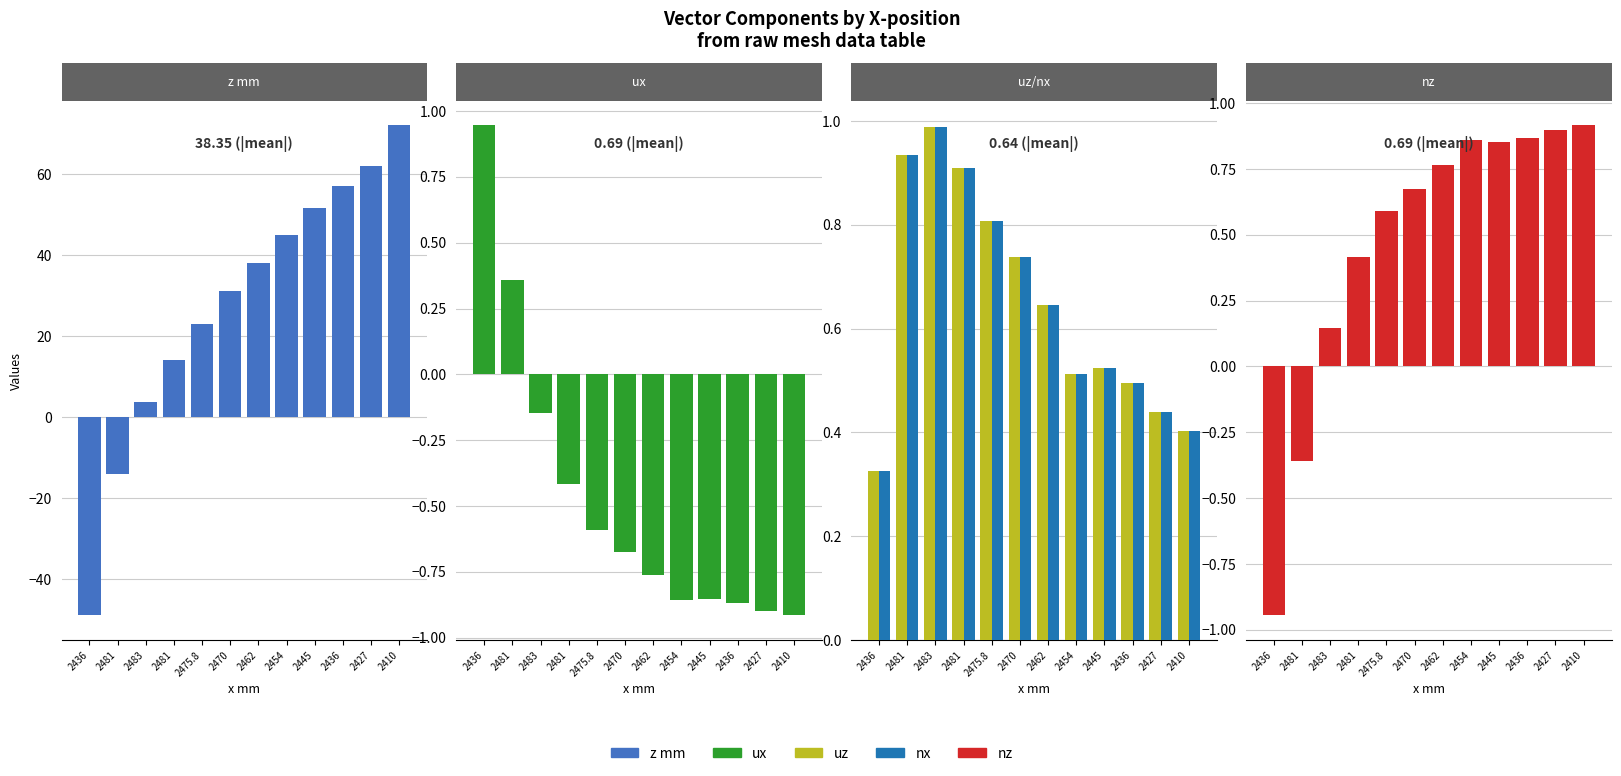

What is the difference between the maximum and second lowest values in the ux series?

1.8